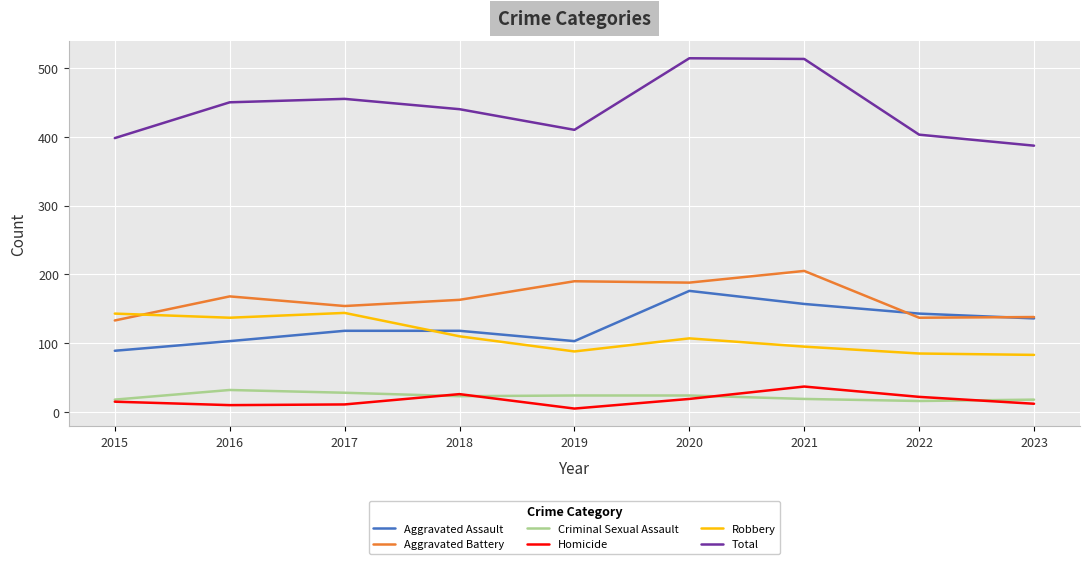

True or false: Robbery and Aggravated Assault cross at least once.

True